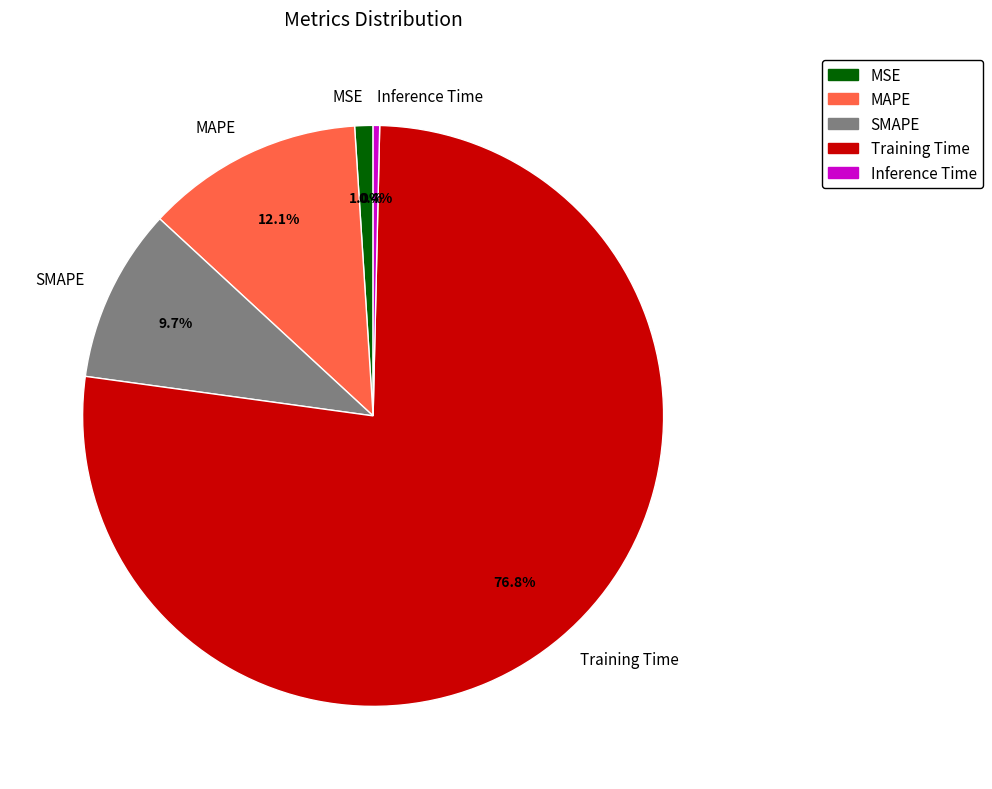

Which category has the biggest portion of the pie?

Training Time